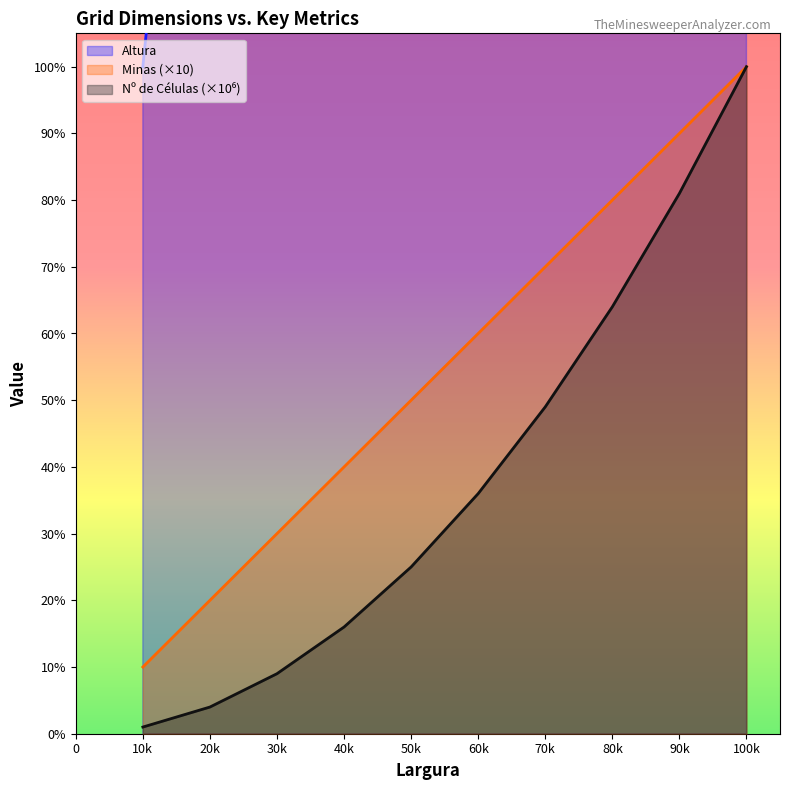

At how many categories does at least one series exceed 36230?

7